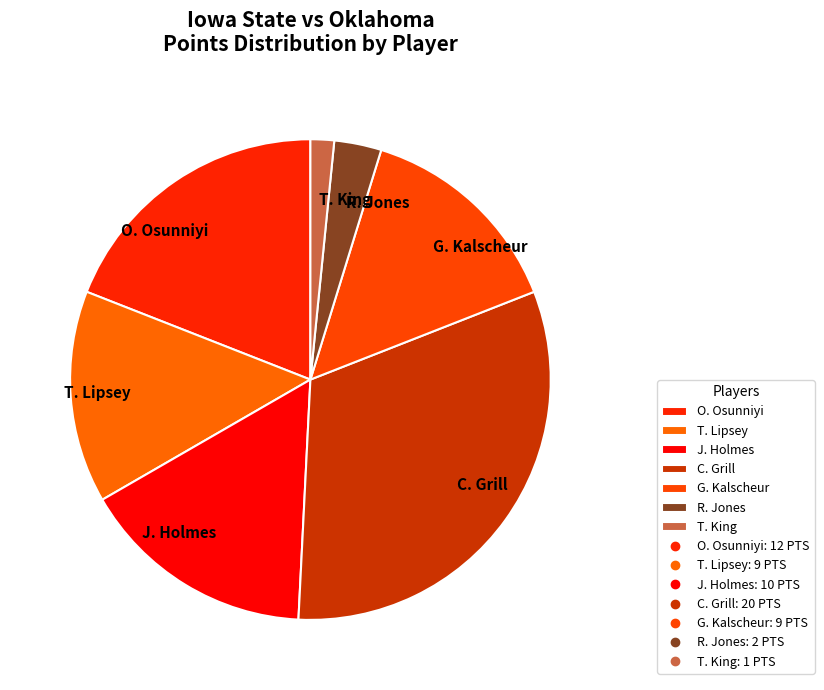

Is the sum of T. Lipsey and T. King greater than half?

No